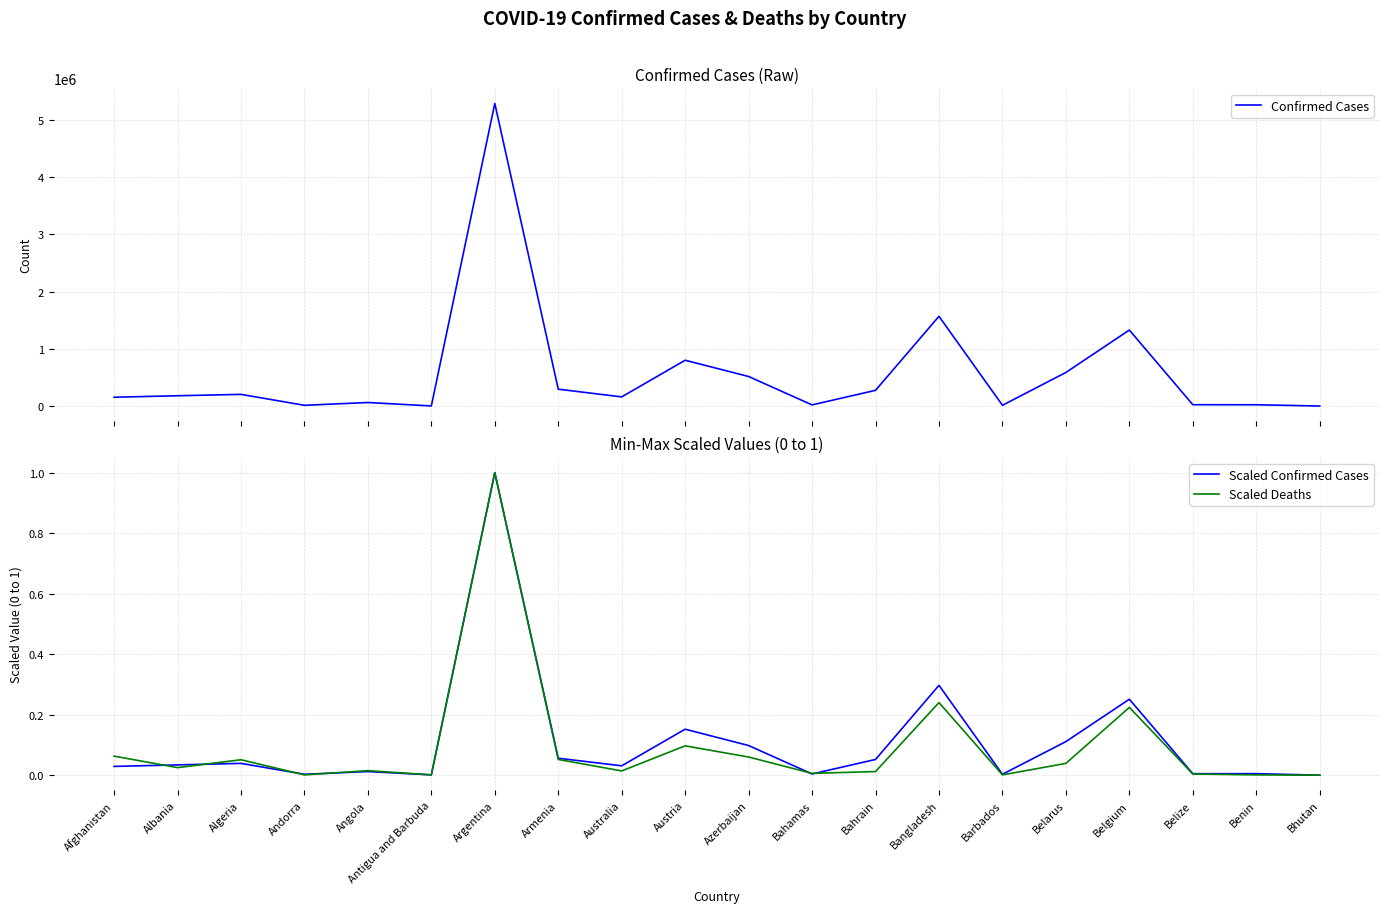

How many distinct data groups are displayed?

3